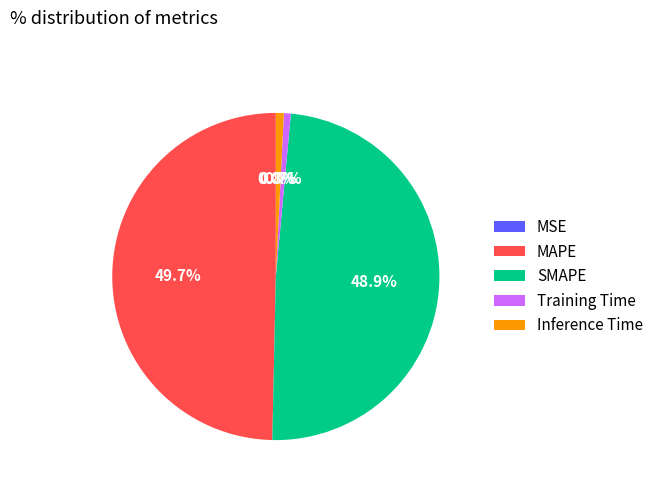

What is the total percentage of Inference Time and SMAPE?

49.7%